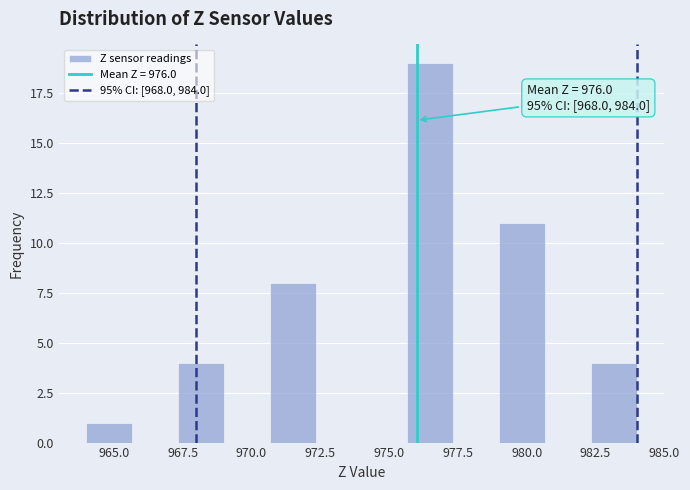

Read against the x-axis, roughly where is the centre of the tallest bar?

976.5